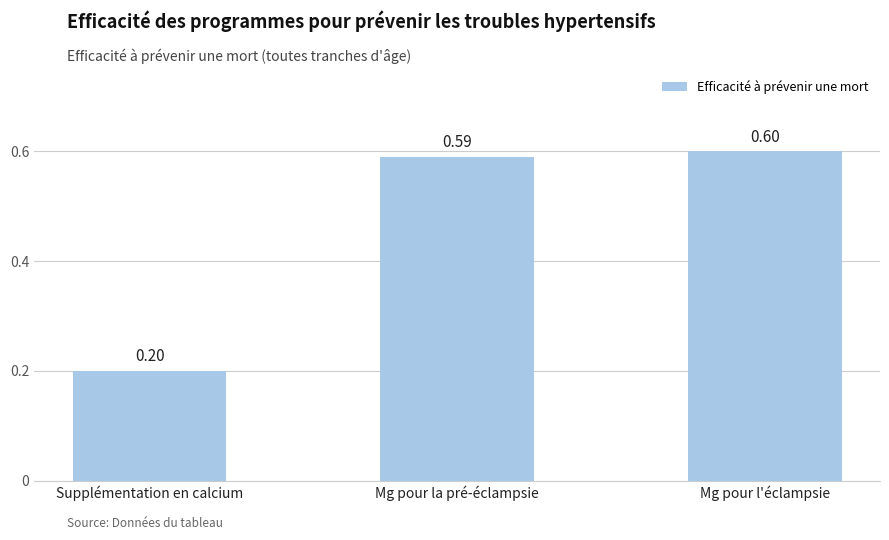

Is it true that the value at Mg pour l'éclampsie is 0.6?

True